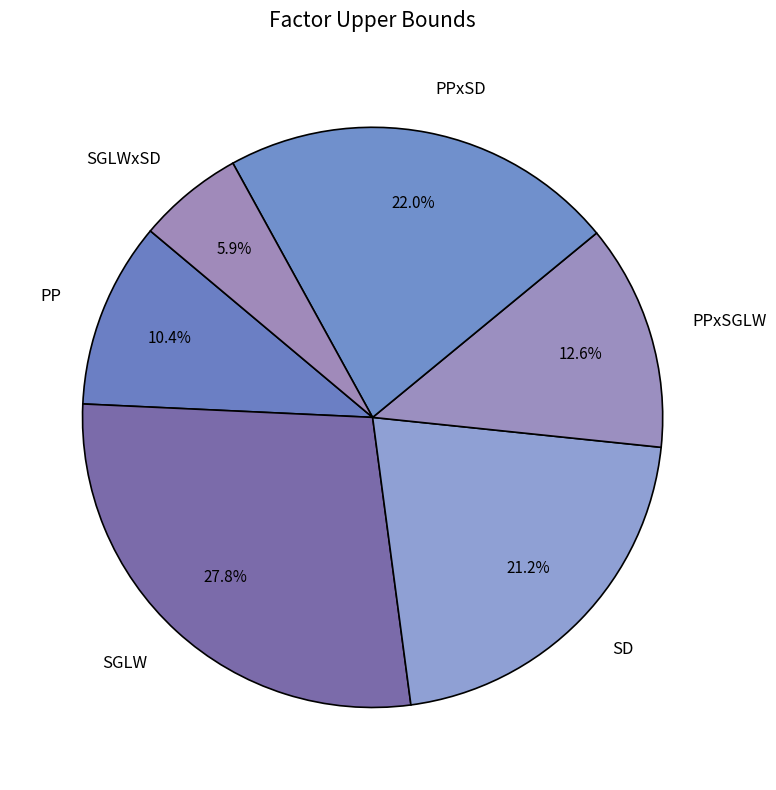

To the nearest percent, what percentage of the pie is PP?

10%